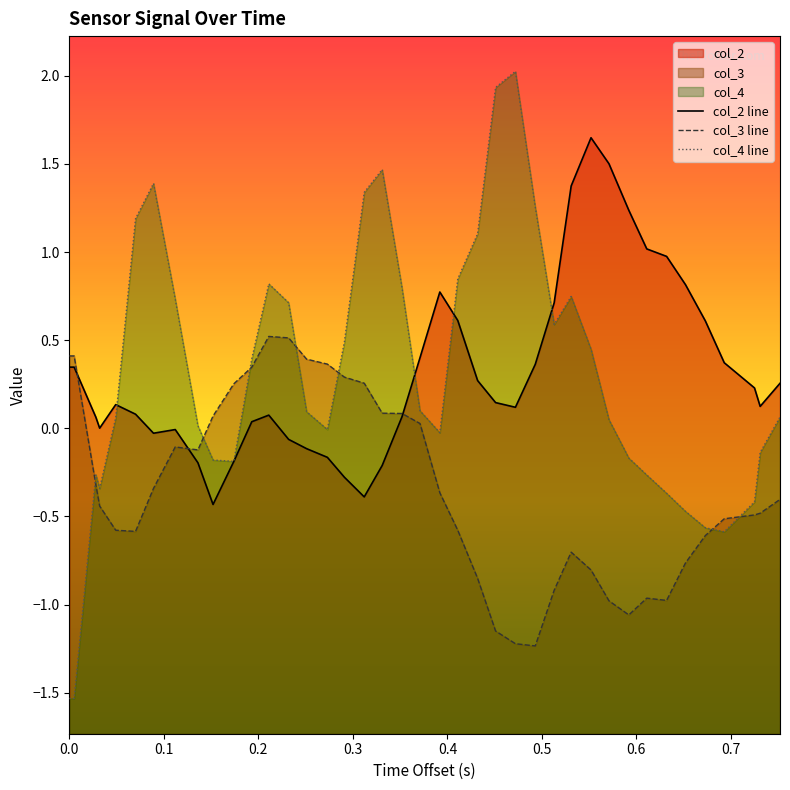

At how many categories does at least one series exceed 0?

40